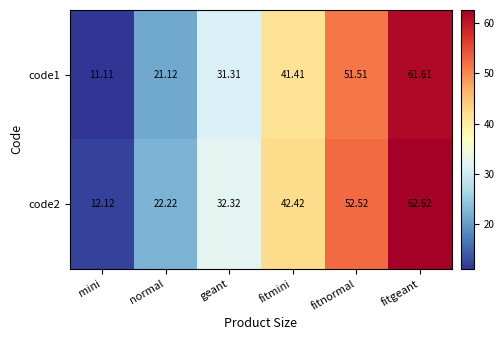

Between normal and fitmini, which series saw the biggest shift?

code1